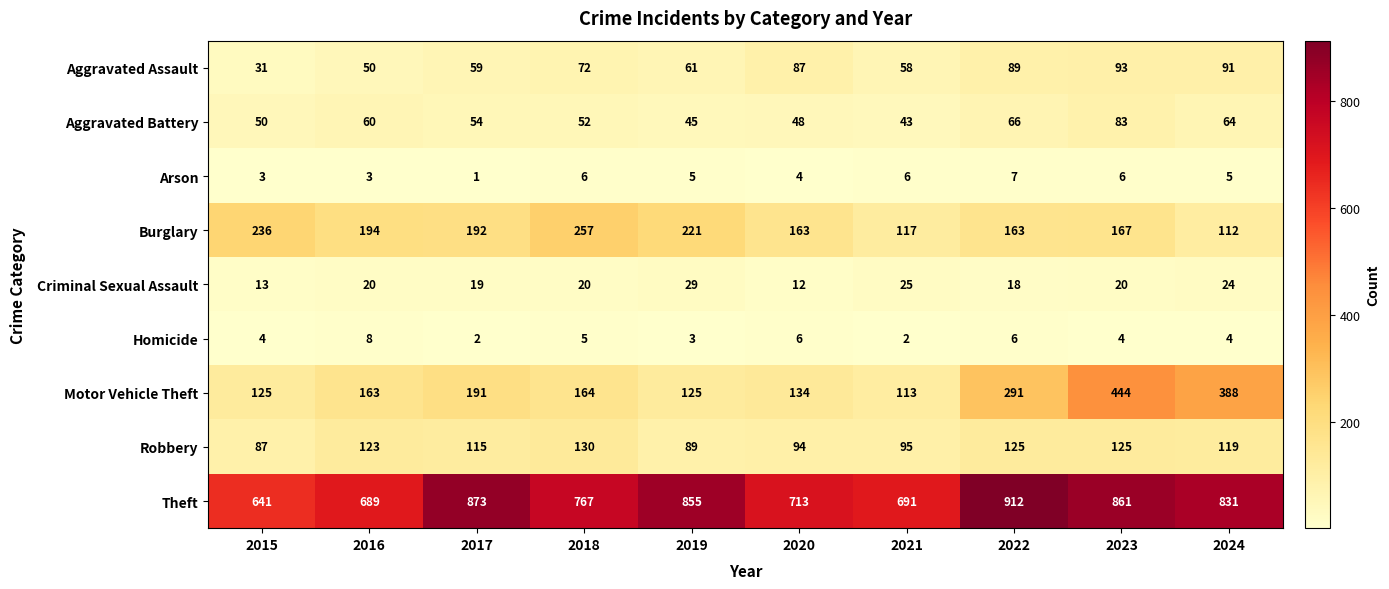

List the series in order of their peak value, highest first.

Theft, Motor Vehicle Theft, Burglary, Robbery, Aggravated Assault, Aggravated Battery, Criminal Sexual Assault, Homicide, Arson